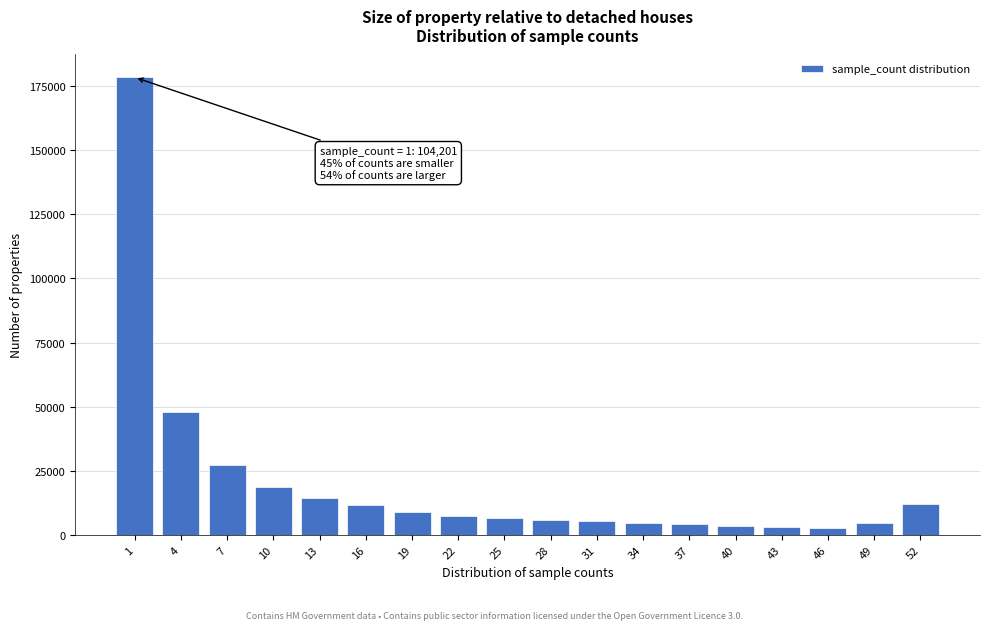

What is the sum of all values?

366619